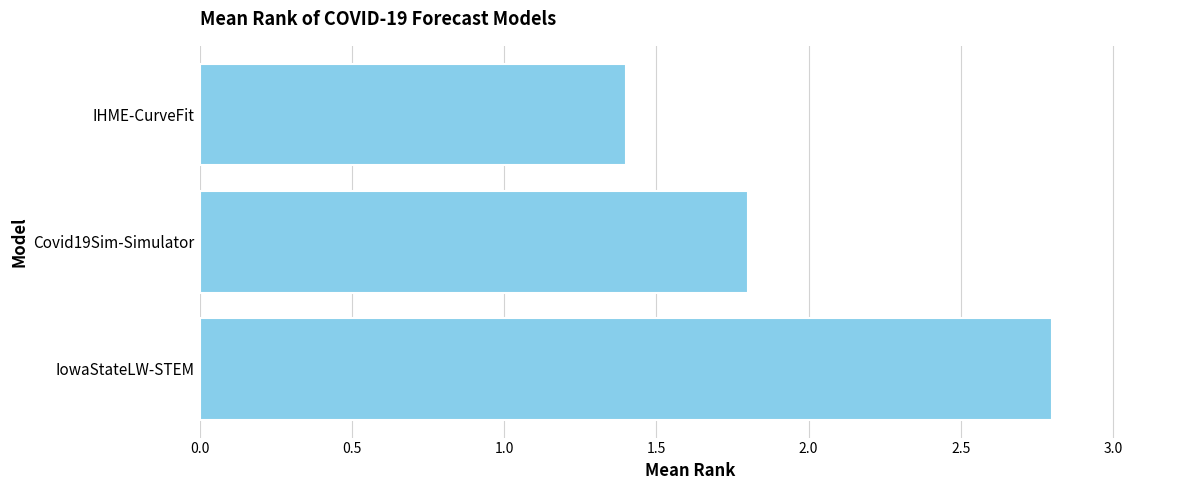

What is the sum of the values at IHME-CurveFit and IowaStateLW-STEM?

4.2